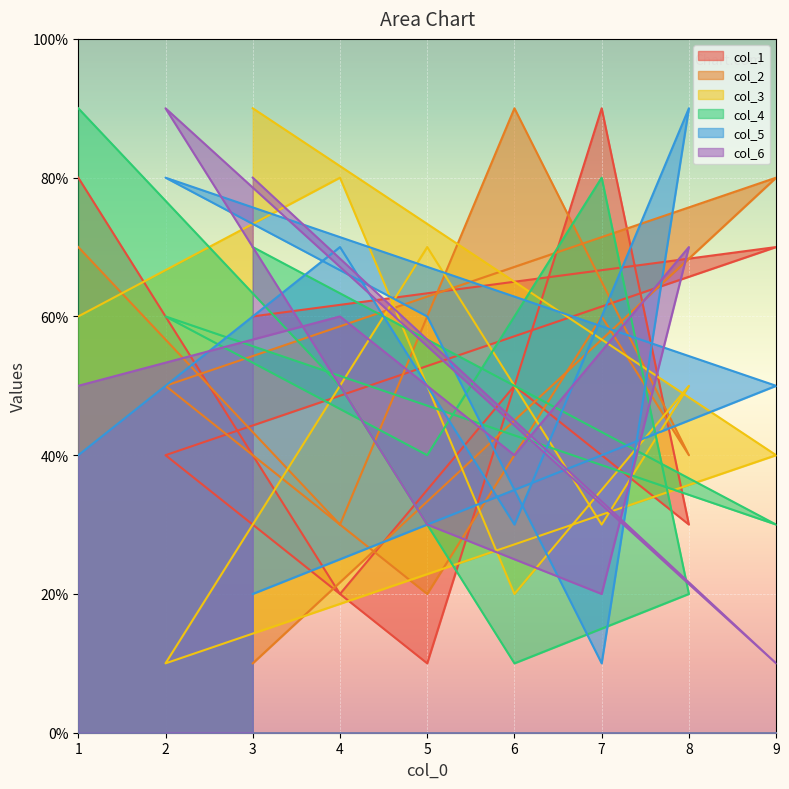

Which series changed the most between 1 and 2?

col_3